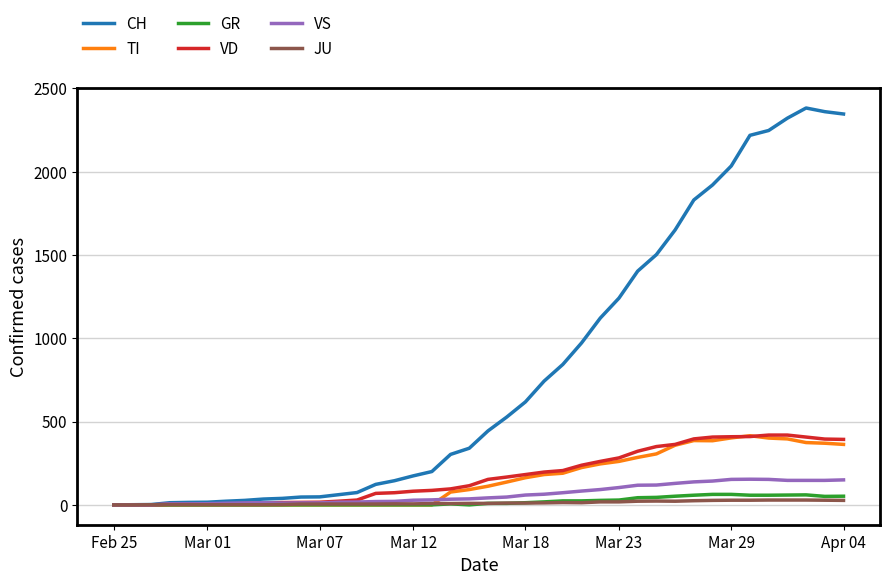

Which series has the largest total across all categories?

CH